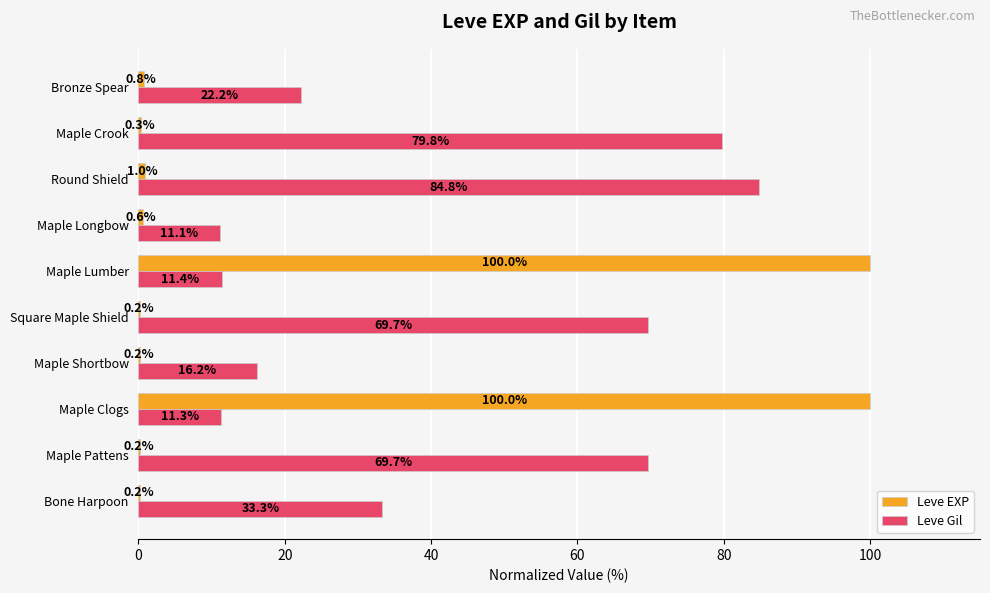

At which label is Leve Gil closest to 47?

Bone Harpoon